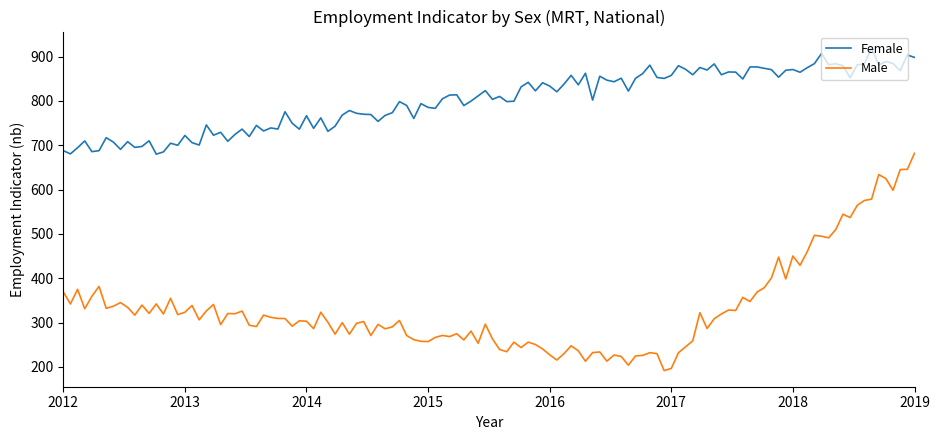

What is the smallest value displayed?

191.7